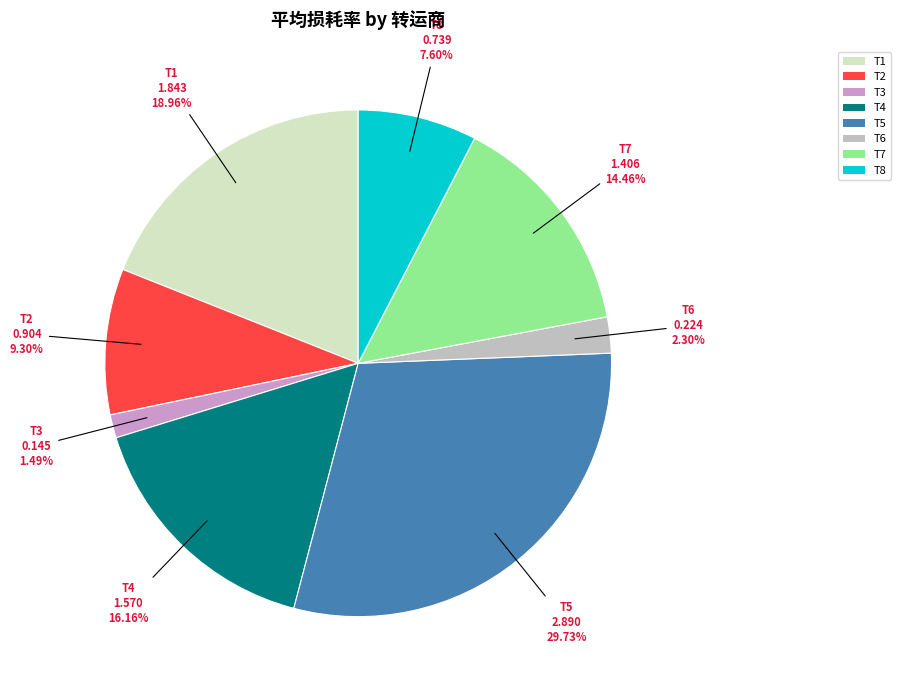

How many segments does this pie chart have?

8